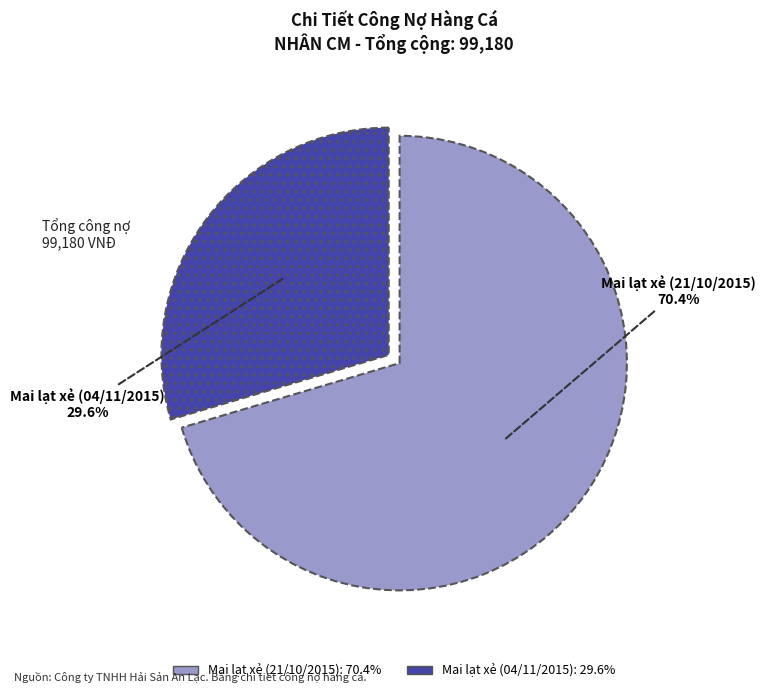

Is there any slice that represents more than half of the pie?

Yes